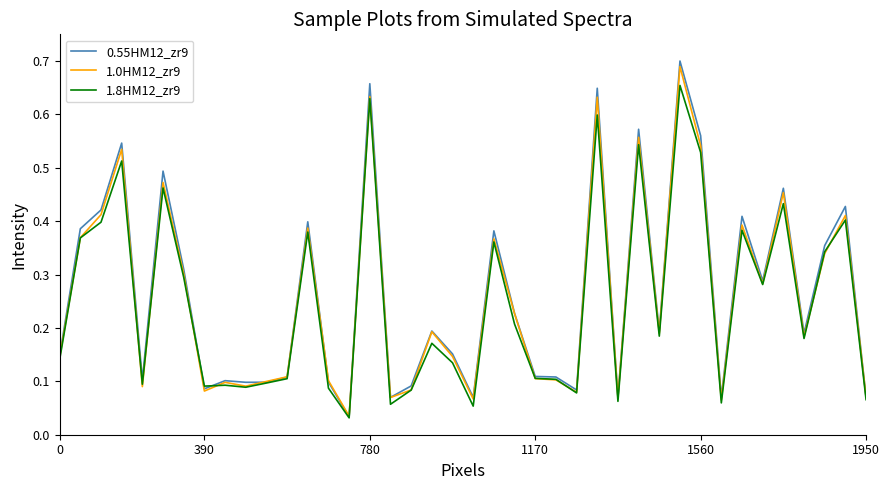

Which series has the widest spread of values?

0.55HM12_zr9